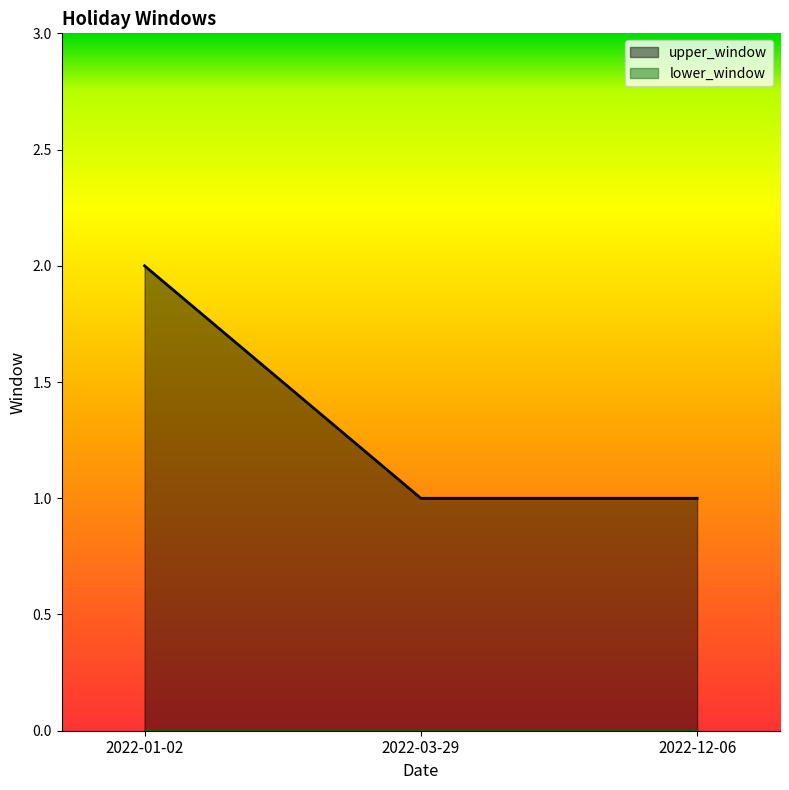

Reading right to left, extract all data points from this chart.

1	1	2